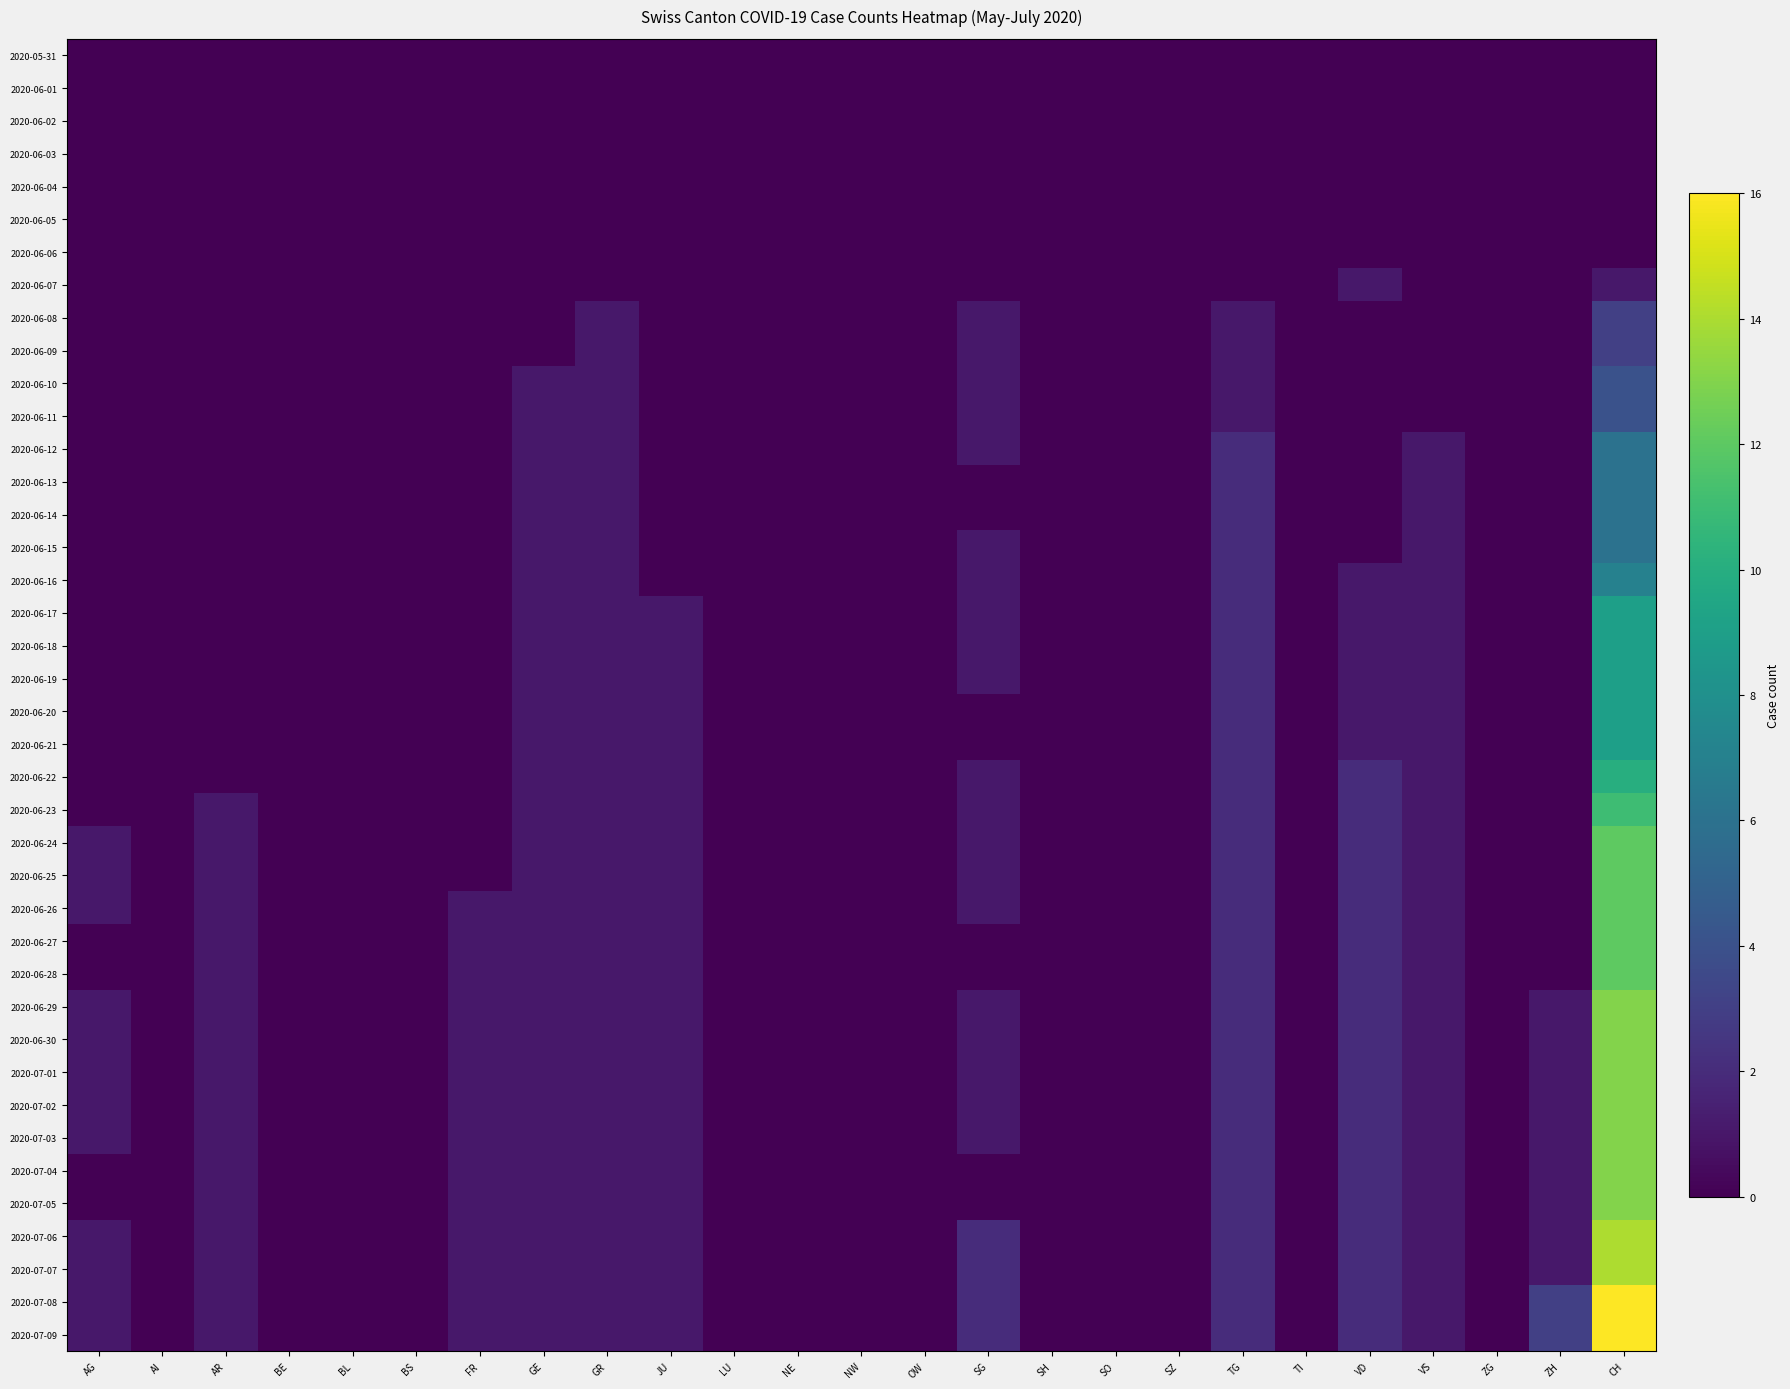

At which category does the chart reach its minimum across all series?

AG